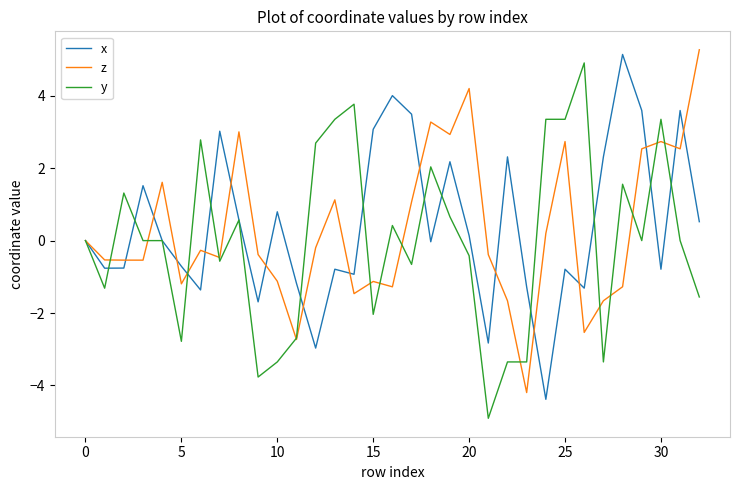

What is the maximum value for y?

4.9